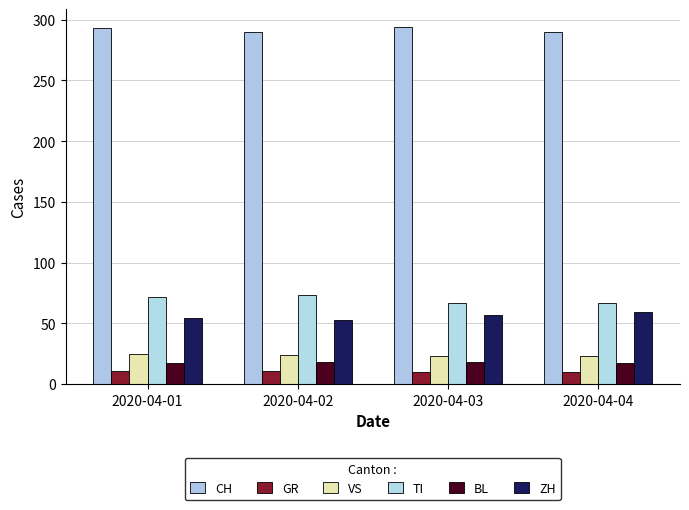

The value of VS at 2020-04-04 is 39. True or false?

False